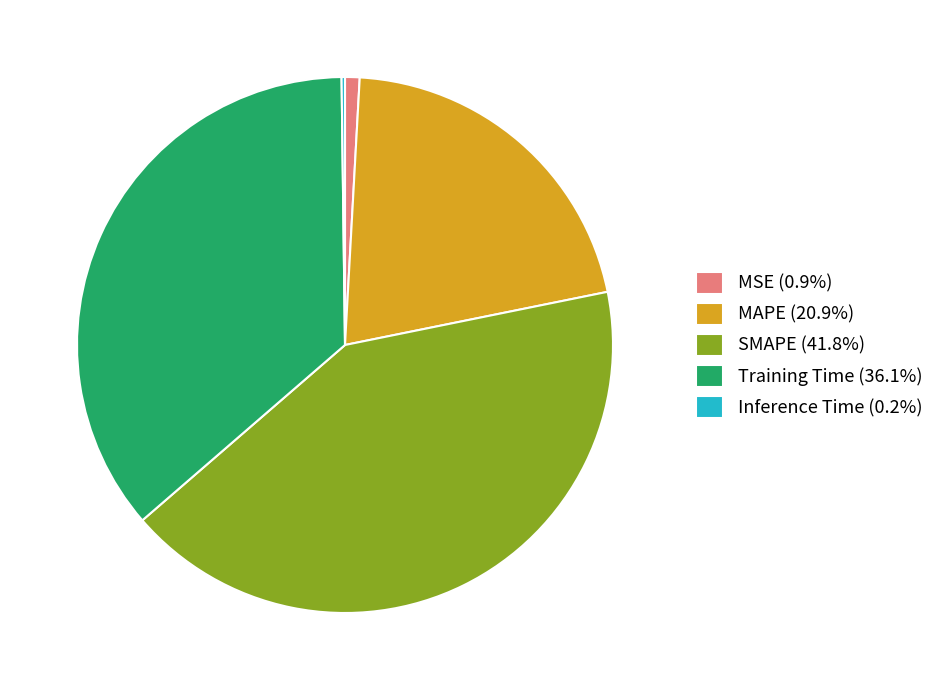

Is the sum of SMAPE (41.8%) and MAPE (20.9%) greater than half?

Yes